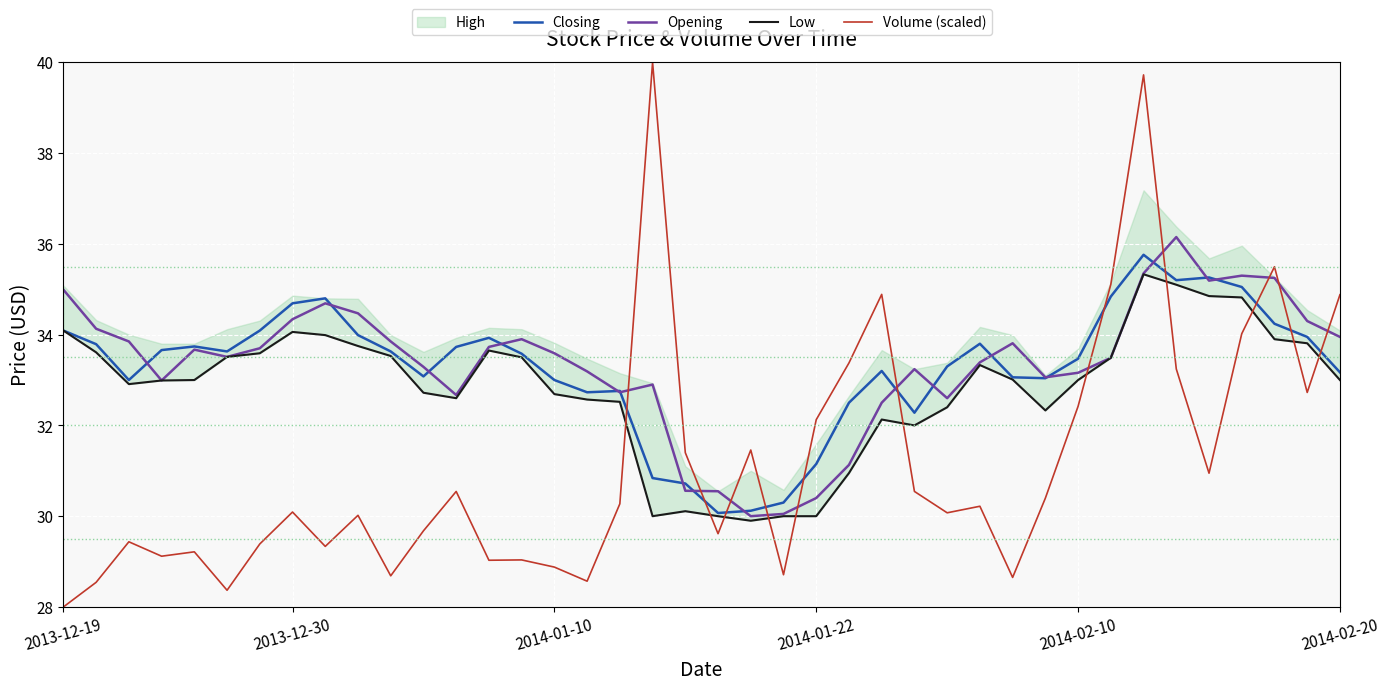

Is it true that Closing equals 34.0 at 9?

True